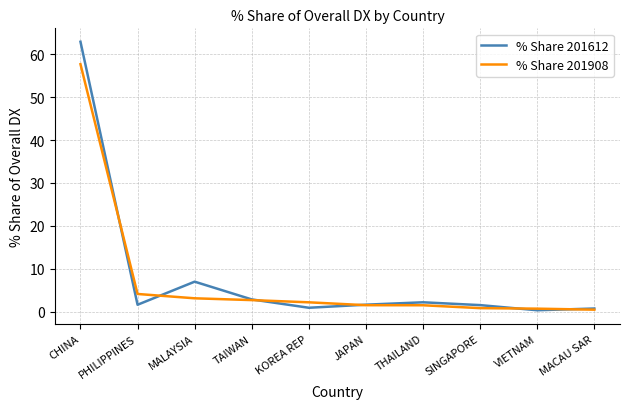

What is the sum of all % Share 201612 values?

81.4